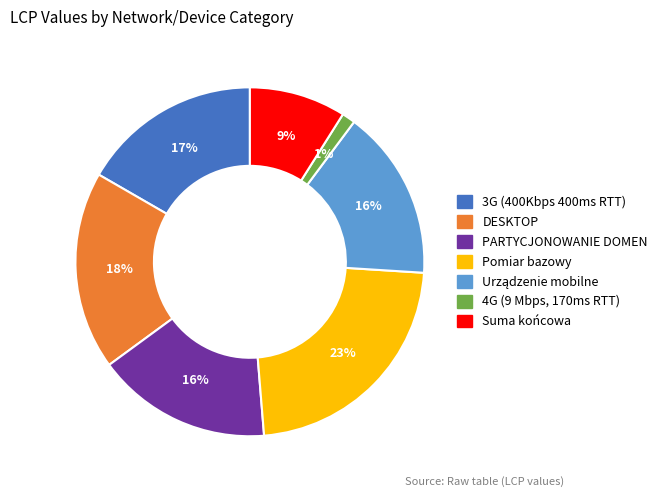

What is the ratio of the value at Suma końcowa to the value at Pomiar bazowy?

0.4